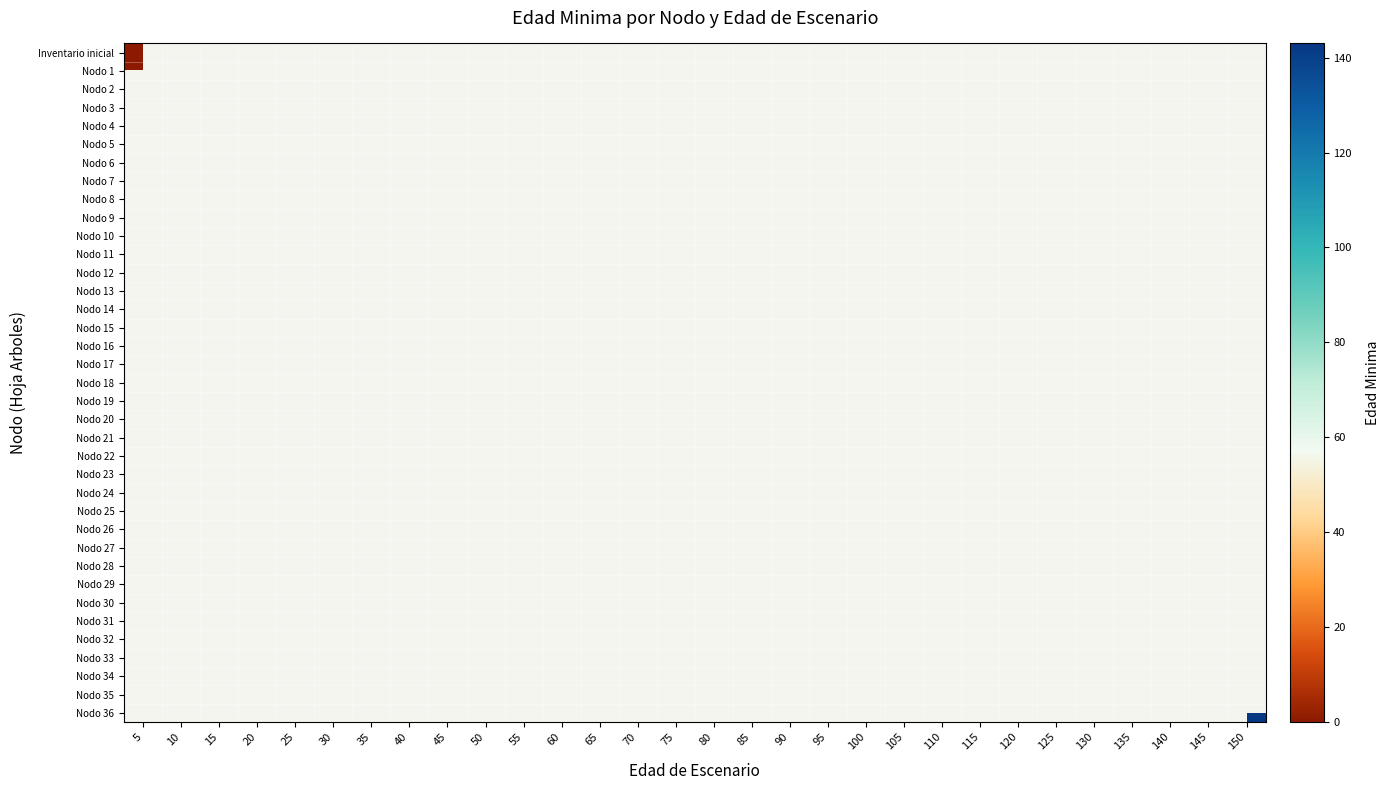

How many data points does each series have?

30